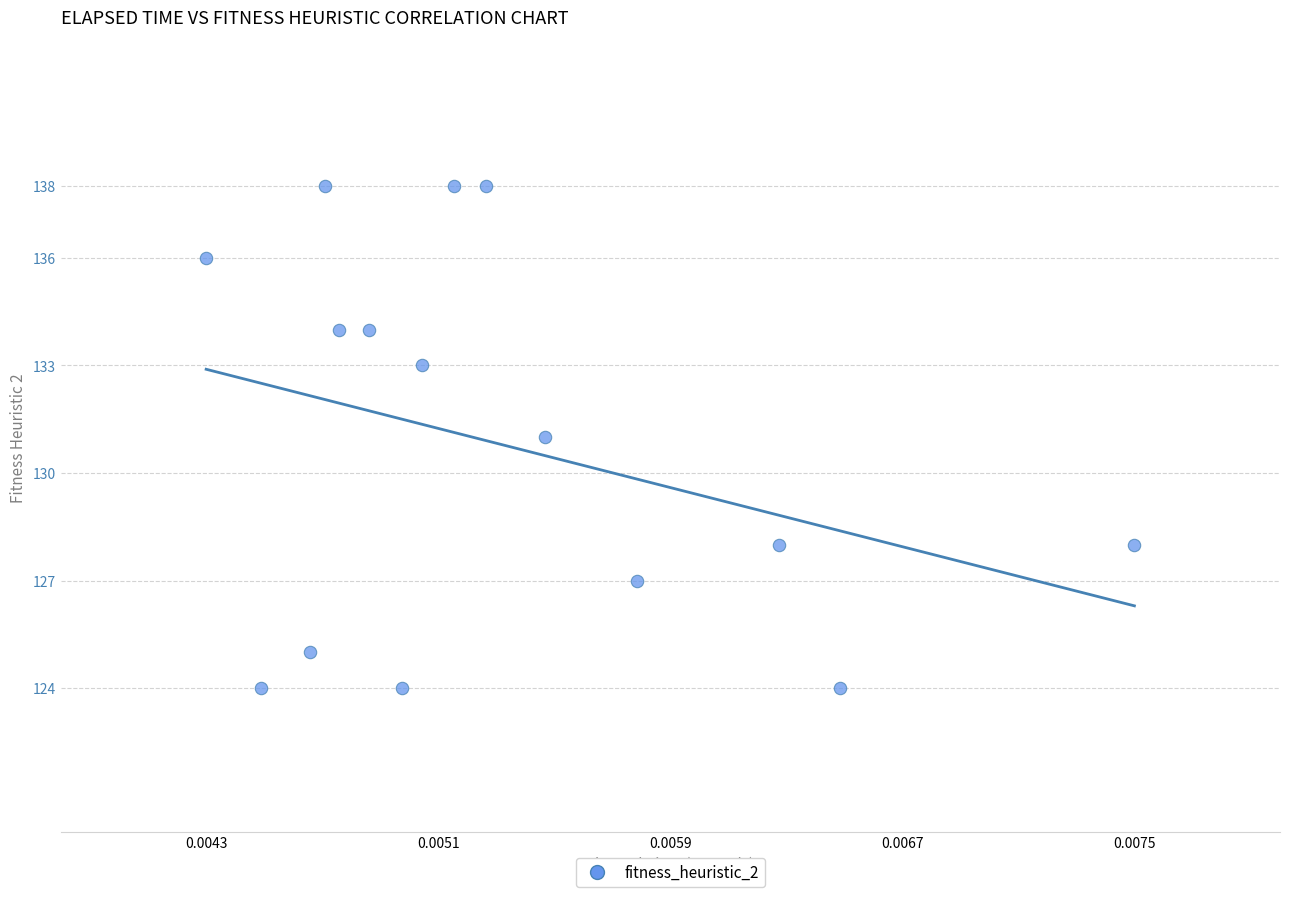

What is the range of Y values (max minus min)?

14